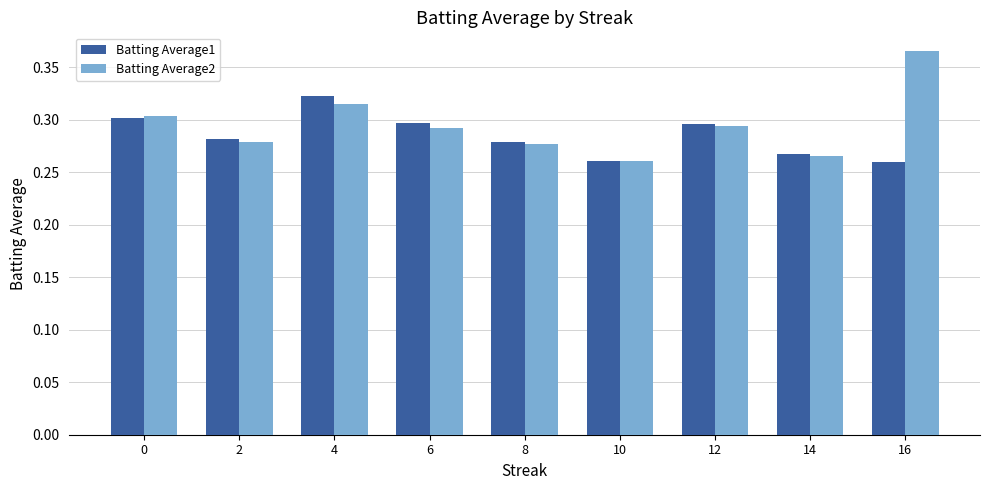

What are all the series names shown in the legend?

Batting Average1, Batting Average2